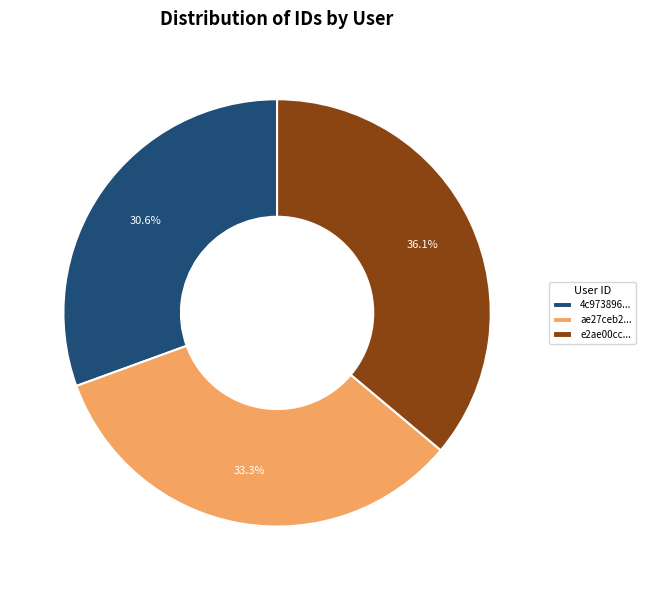

What is the smallest slice in the pie chart?

4c973896...